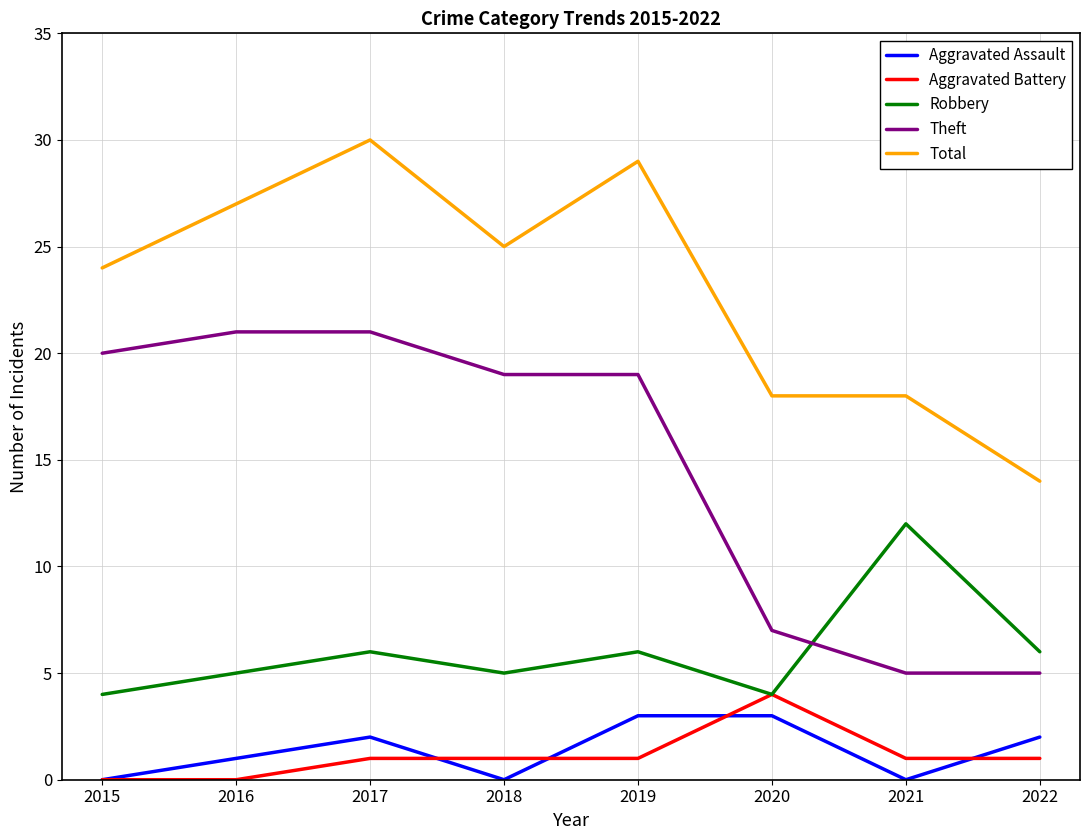

What are all the series names shown in the legend?

Aggravated Assault, Aggravated Battery, Robbery, Theft, Total